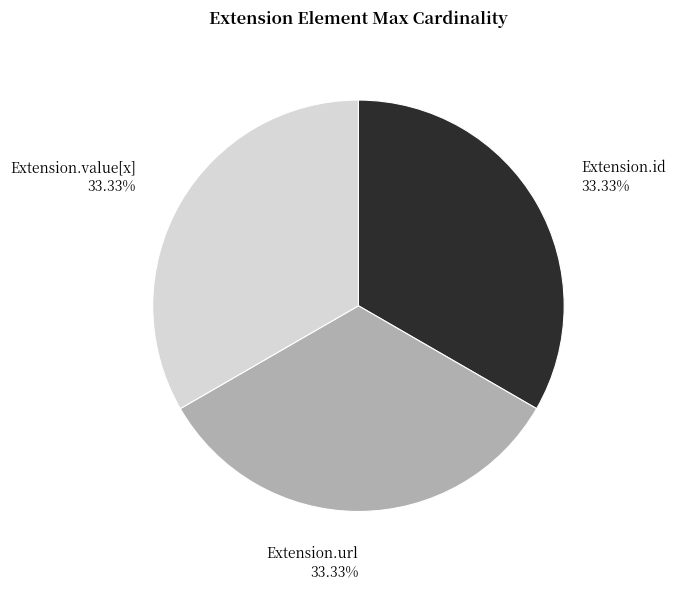

Combined, do Extension.url and Extension.value[x] account for over 50%?

Yes